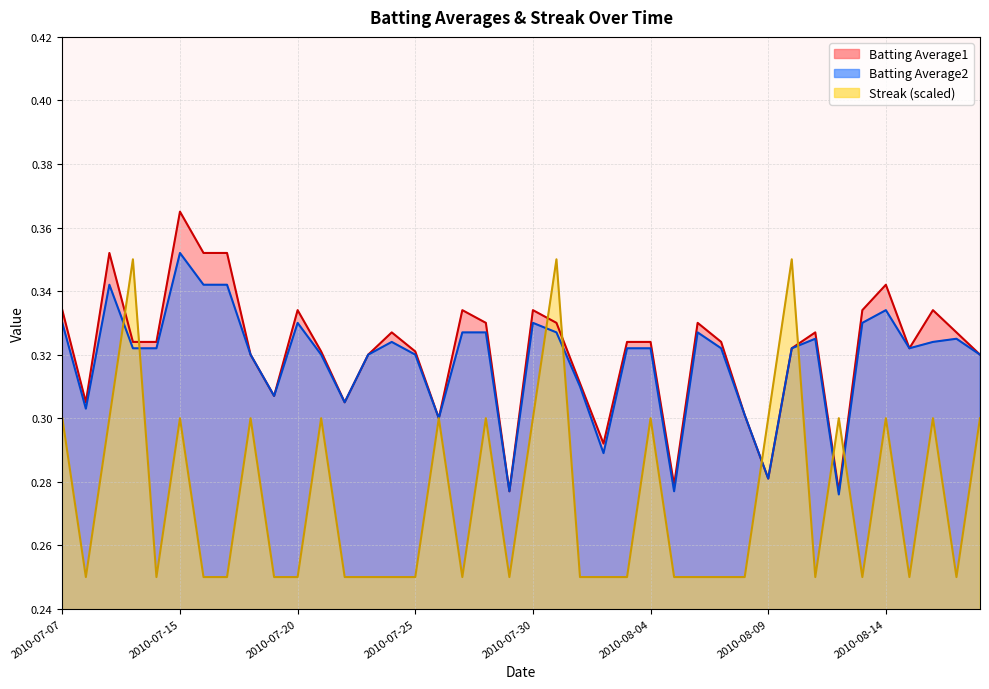

Reading left to right, what are all the values shown in this chart?

Batting Average1: 0.3	0.3	0.4	0.3	0.3	0.4	0.4	0.4	0.3	0.3	0.3	0.3	0.3	0.3	0.3	0.3	0.3	0.3	0.3	0.3	0.3	0.3	0.3	0.3	0.3	0.3	0.3	0.3	0.3	0.3	0.3	0.3	0.3	0.3	0.3	0.3	0.3	0.3	0.3	0.3
Batting Average2: 0.3	0.3	0.3	0.3	0.3	0.4	0.3	0.3	0.3	0.3	0.3	0.3	0.3	0.3	0.3	0.3	0.3	0.3	0.3	0.3	0.3	0.3	0.3	0.3	0.3	0.3	0.3	0.3	0.3	0.3	0.3	0.3	0.3	0.3	0.3	0.3	0.3	0.3	0.3	0.3
Streak: 0.3	0.2	0.3	0.3	0.2	0.3	0.2	0.2	0.3	0.2	0.2	0.3	0.2	0.2	0.2	0.2	0.3	0.2	0.3	0.2	0.3	0.3	0.2	0.2	0.2	0.3	0.2	0.2	0.2	0.2	0.3	0.3	0.2	0.3	0.2	0.3	0.2	0.3	0.2	0.3